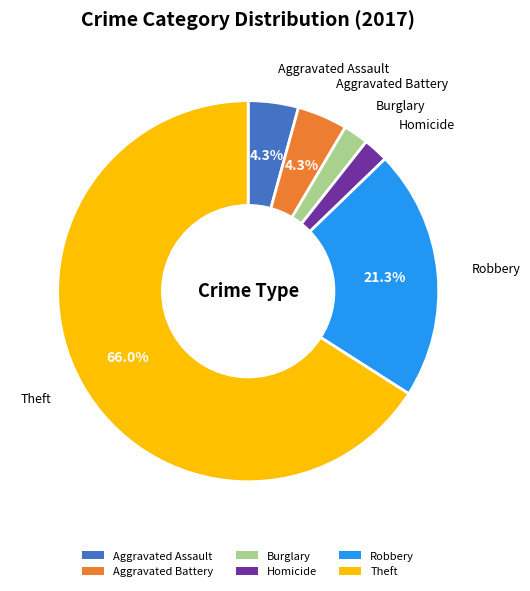

What portion of the pie excludes Aggravated Assault?

95.7%